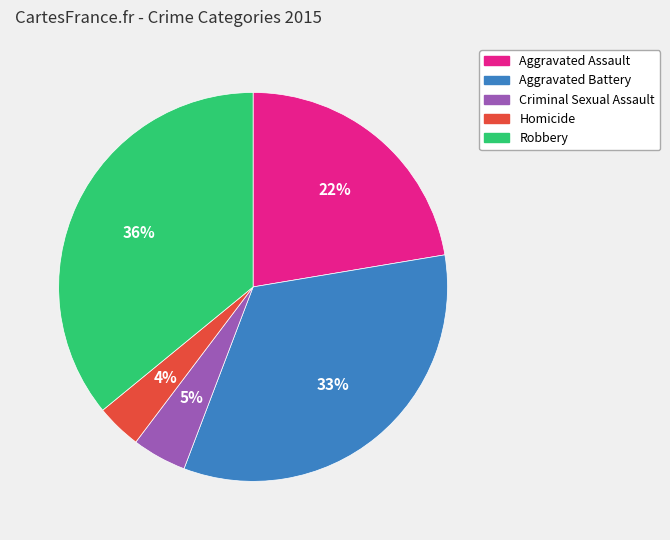

To the nearest percent, what is the difference between the largest and smallest slice percentages?

32%